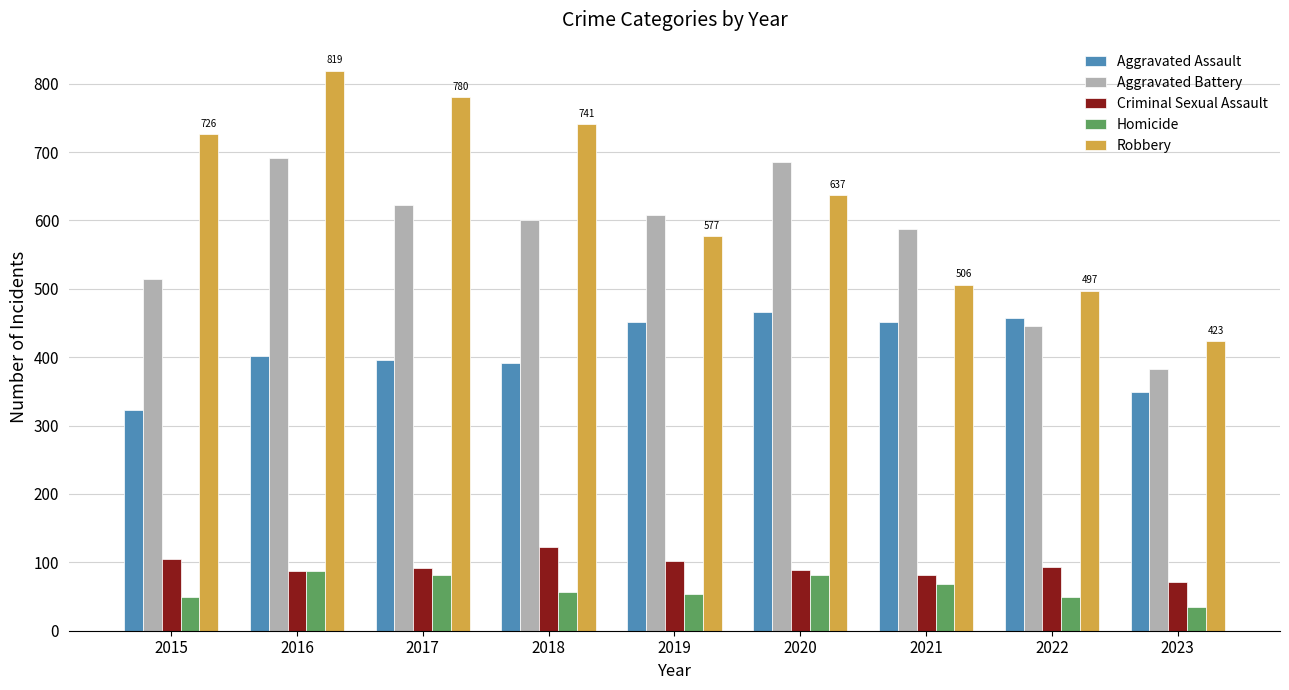

At 2017, list the series in order from largest to smallest.

Robbery, Aggravated Battery, Aggravated Assault, Criminal Sexual Assault, Homicide